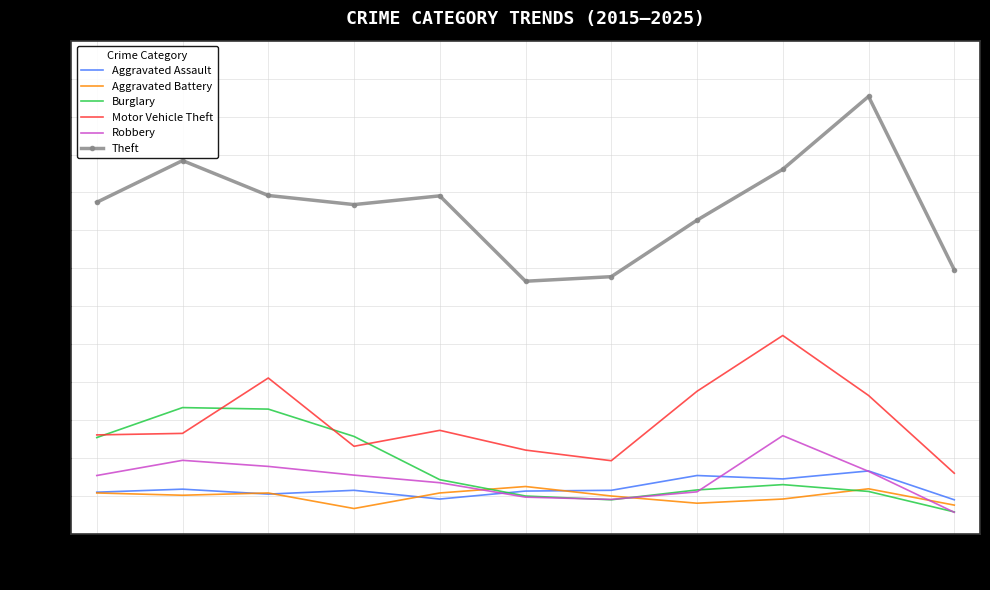

What is the minimum value for Robbery?

57